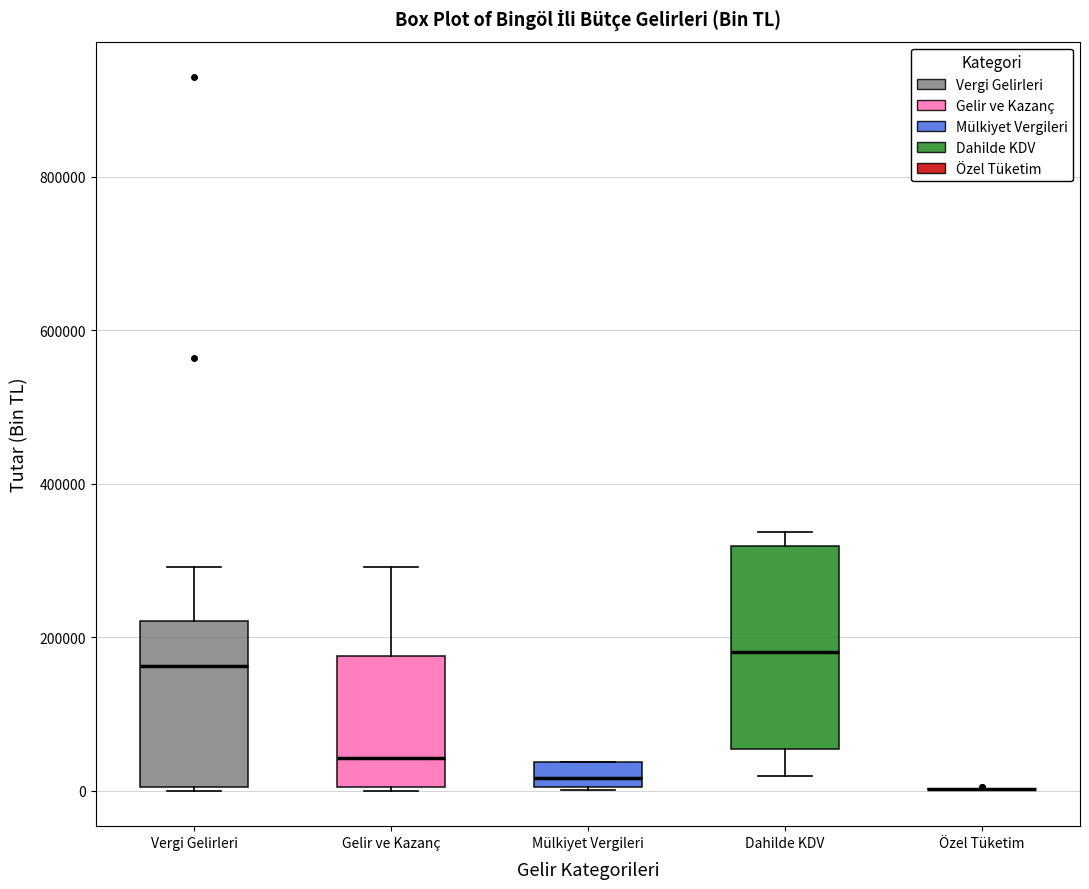

Reading left to right, transcribe this box plot: for each box, give where its median line is, the range the box spans, and where its two whiskers end, as read against the y-axis. The values are not printed on the chart, so give them approximately, as read against the axis.

Vergi Gelirleri: median 160000, box 0 to 220000, whiskers 0 to 300000
Gelir ve Kazanç: median 40000, box 0 to 180000, whiskers 0 to 300000
Mülkiyet Vergileri: median 20000, box 0 to 40000, whiskers 0 to 40000
Dahilde KDV: median 180000, box 60000 to 320000, whiskers 20000 to 340000
Özel Tüketim: box collapsed to a line at 0, whiskers 0 to 0